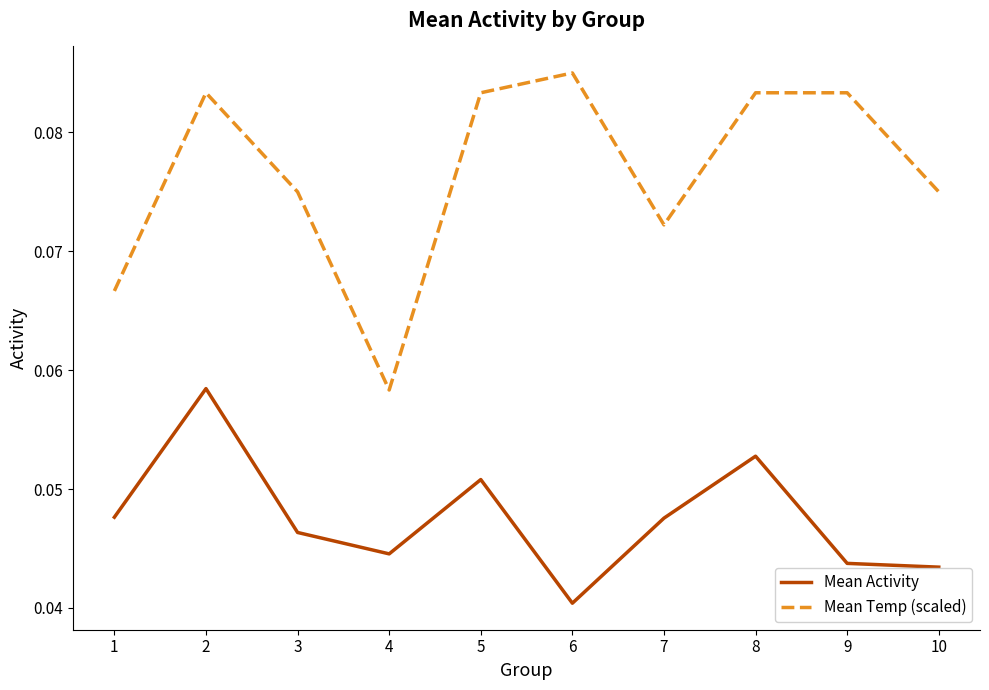

Which category has the lowest value in the Mean Activity series?

6